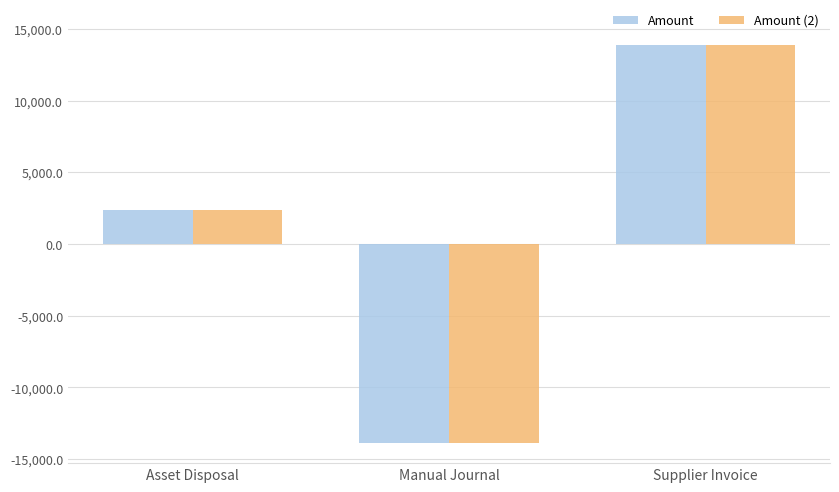

What value does the Amount (2) series have at Manual Journal?

-13886.3